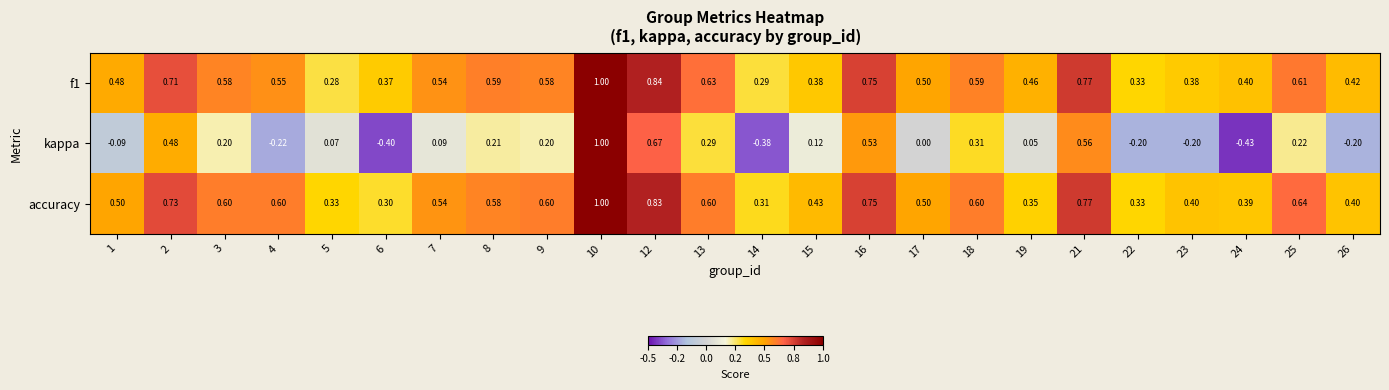

Which series has the largest total across all categories?

accuracy